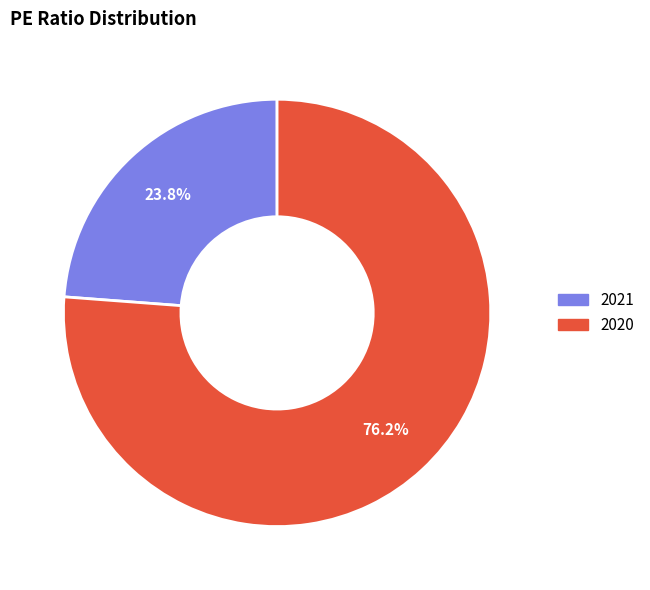

What is the ratio of the value at 2021 to the value at 2020?

0.3